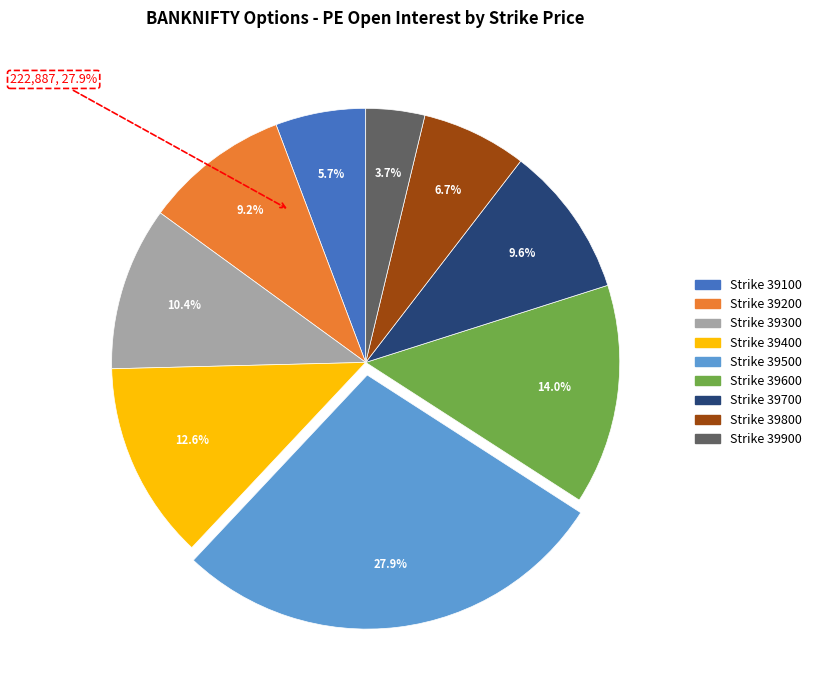

Does 39100 represent more than half of the total?

No